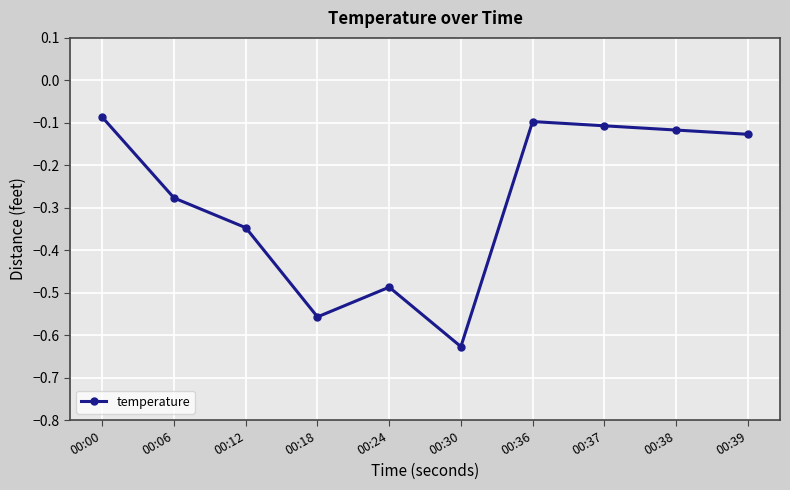

Which category has the lowest value across all series?

00:30